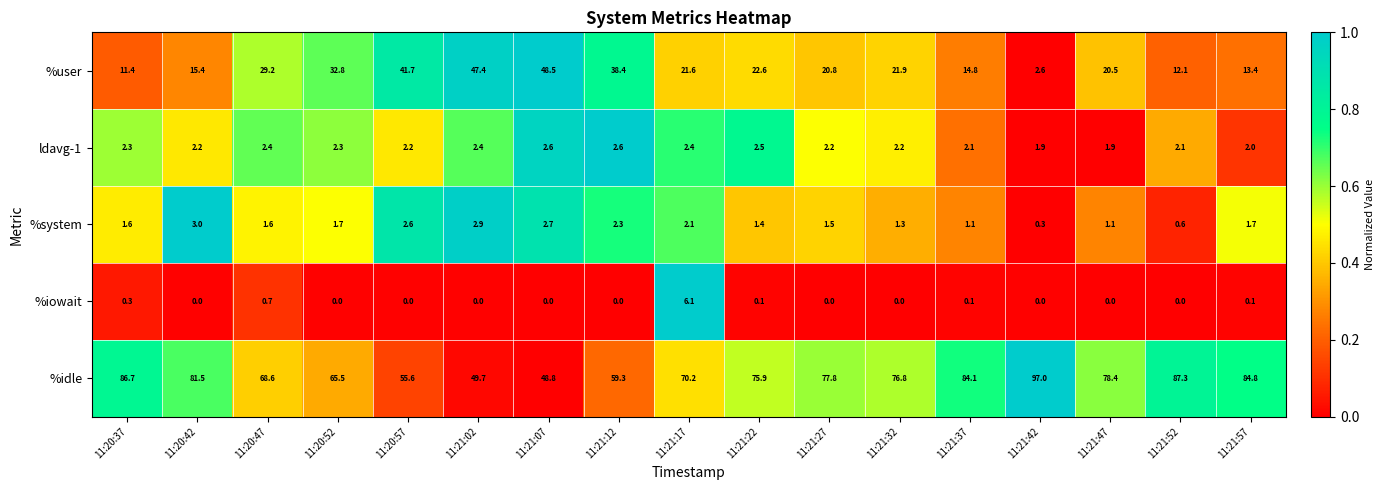

How many series are shown in this chart?

5